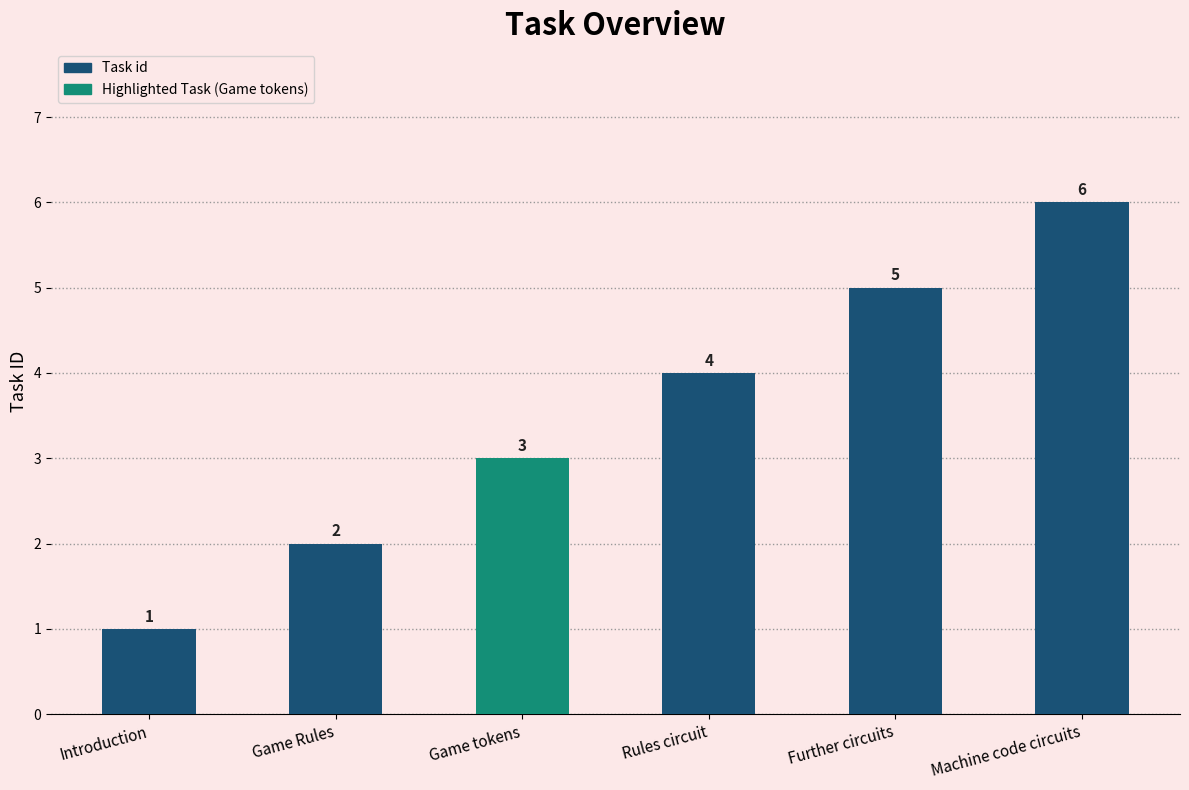

What is the difference between the maximum and minimum values?

5